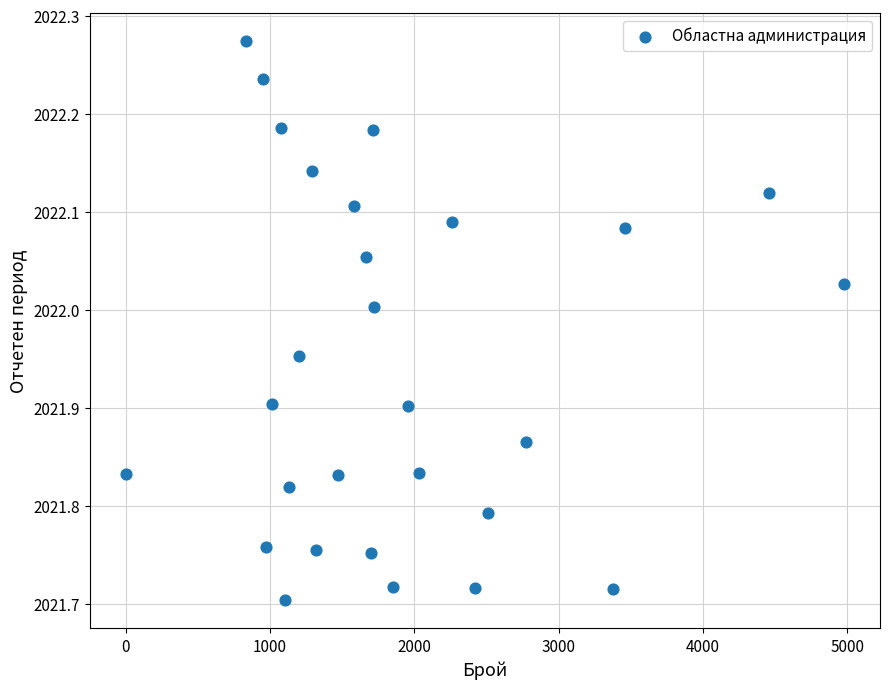

What is the range of Y values (max minus min)?

0.6